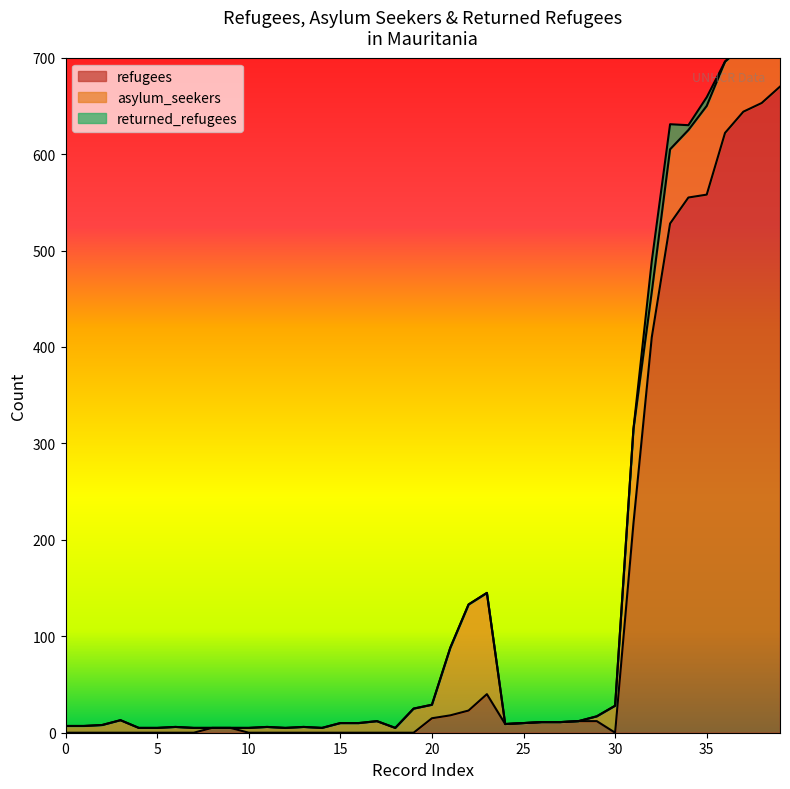

How many lines are shown in the chart?

3